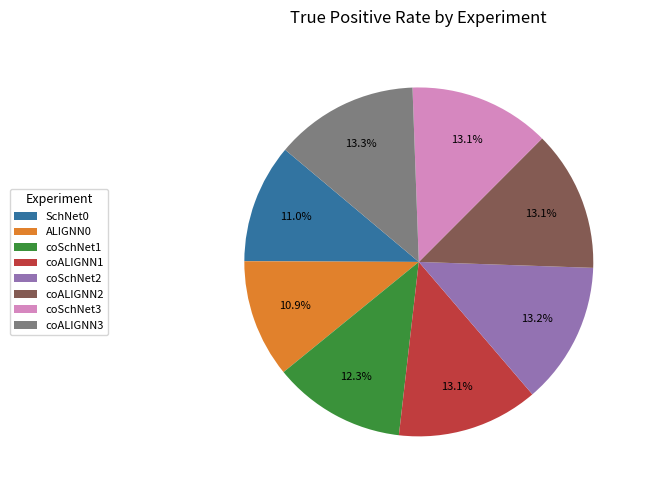

Is there any slice that represents more than half of the pie?

No